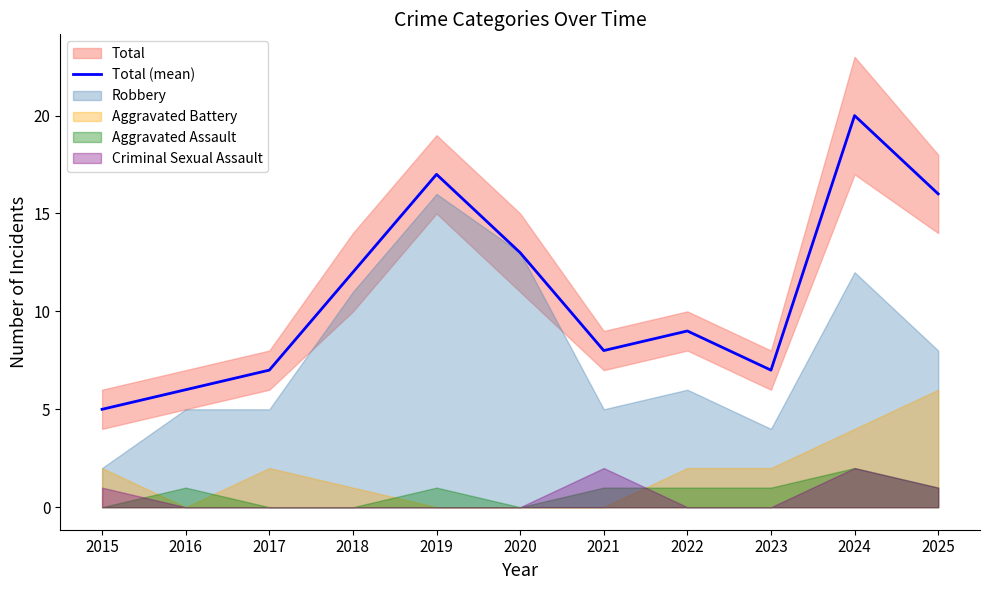

Between 2025 and 2023, which is larger?

2025